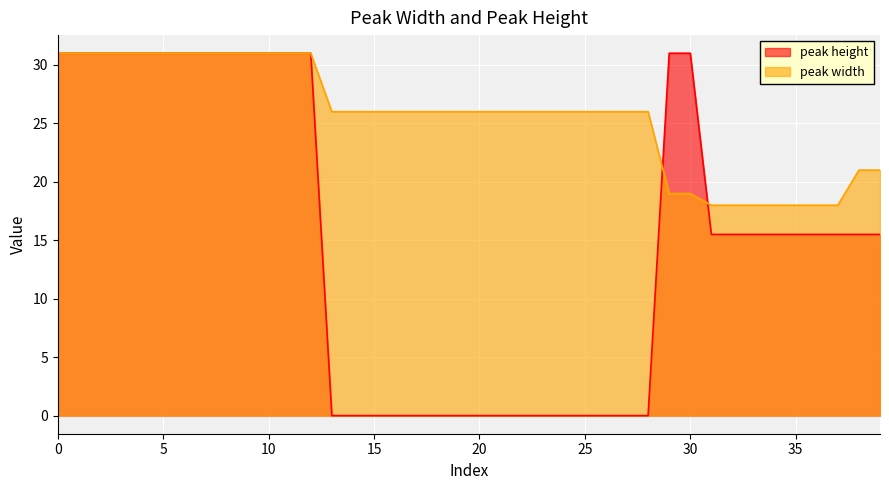

At how many categories does at least one series exceed 16?

40